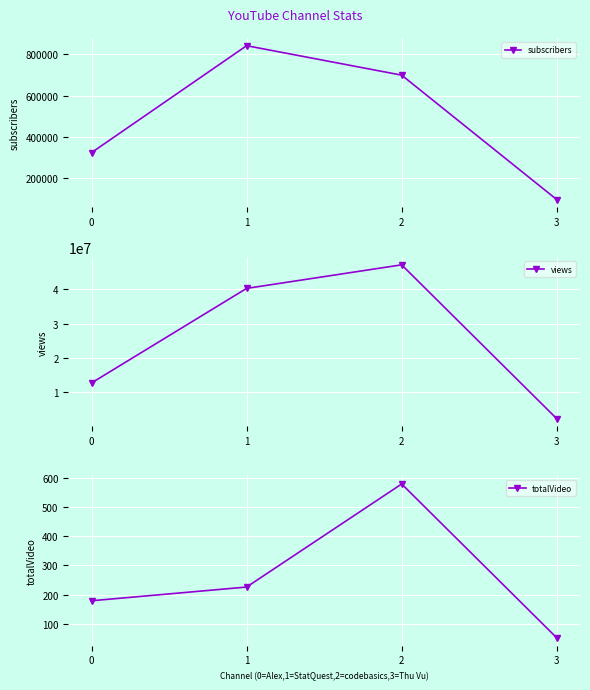

True or false: subscribers and totalVideo cross at least once.

False